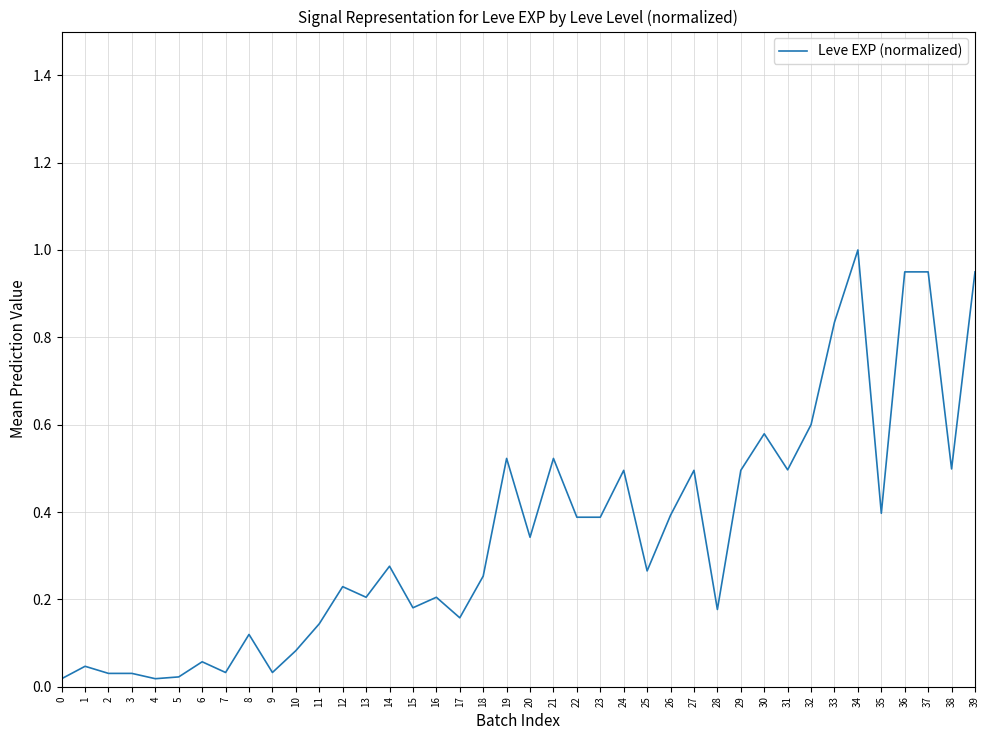

What is the sum of all values?

13.9